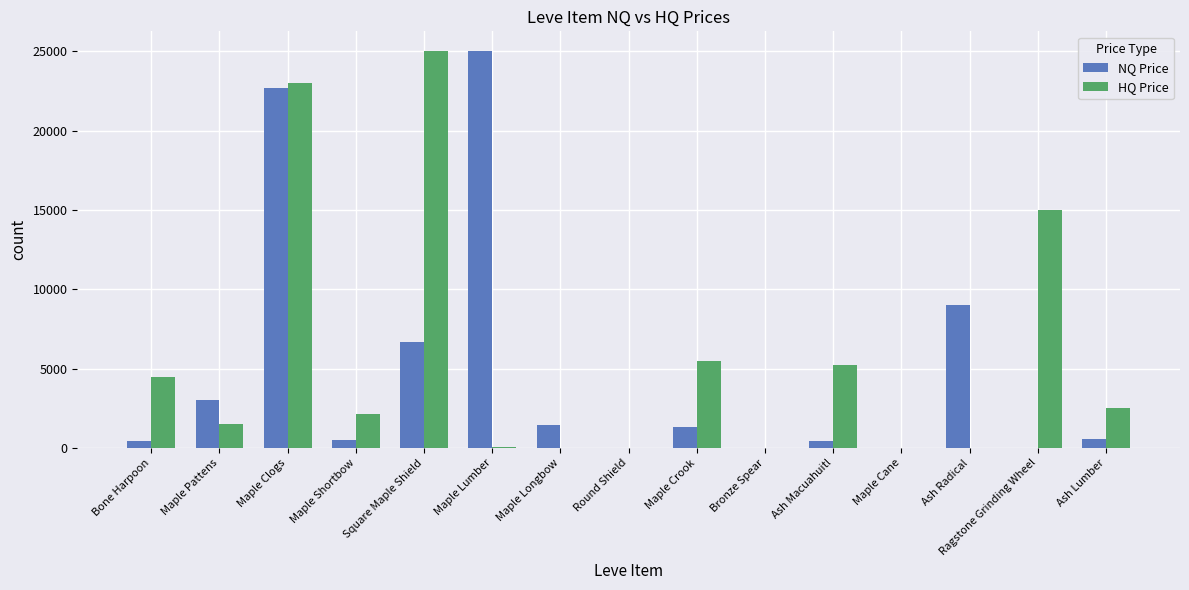

At which label does NQ Price reach its peak?

Maple Lumber